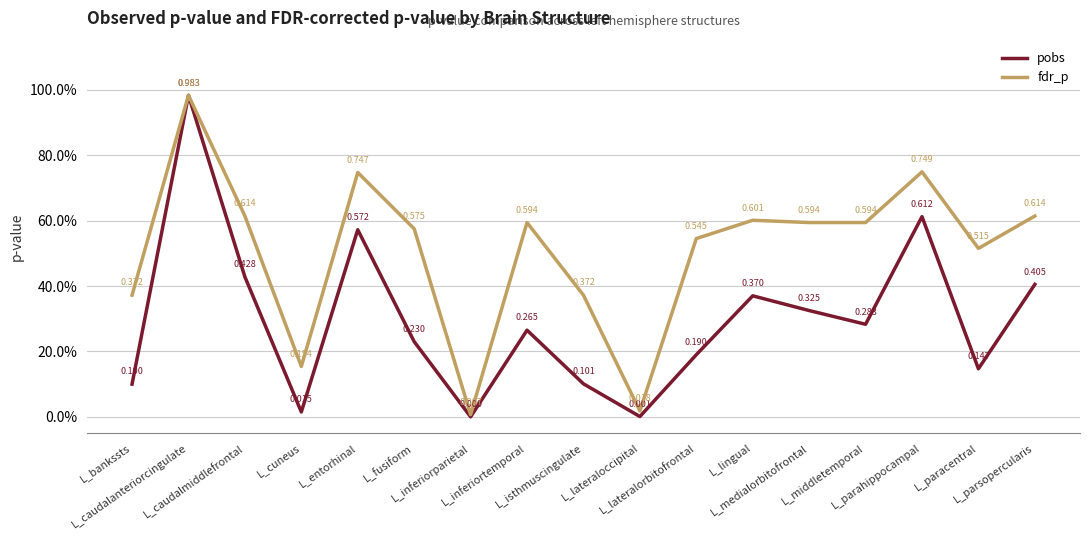

Where is fdr_p nearest to the value 0?

L_inferiorparietal